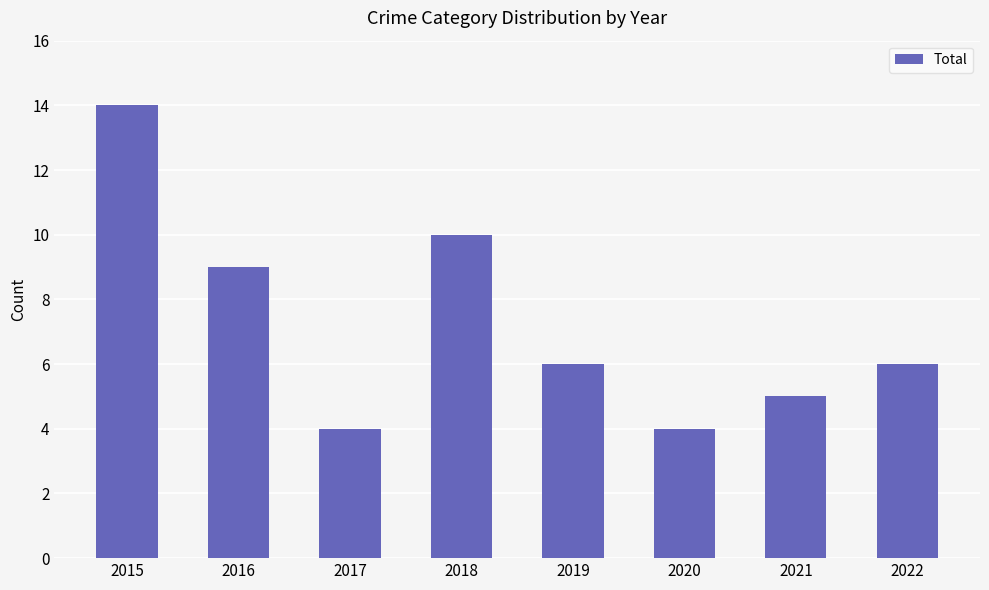

Reading right to left, what are all the values shown in this chart?

2022=6	2021=5	2020=4	2019=6	2018=10	2017=4	2016=9	2015=14